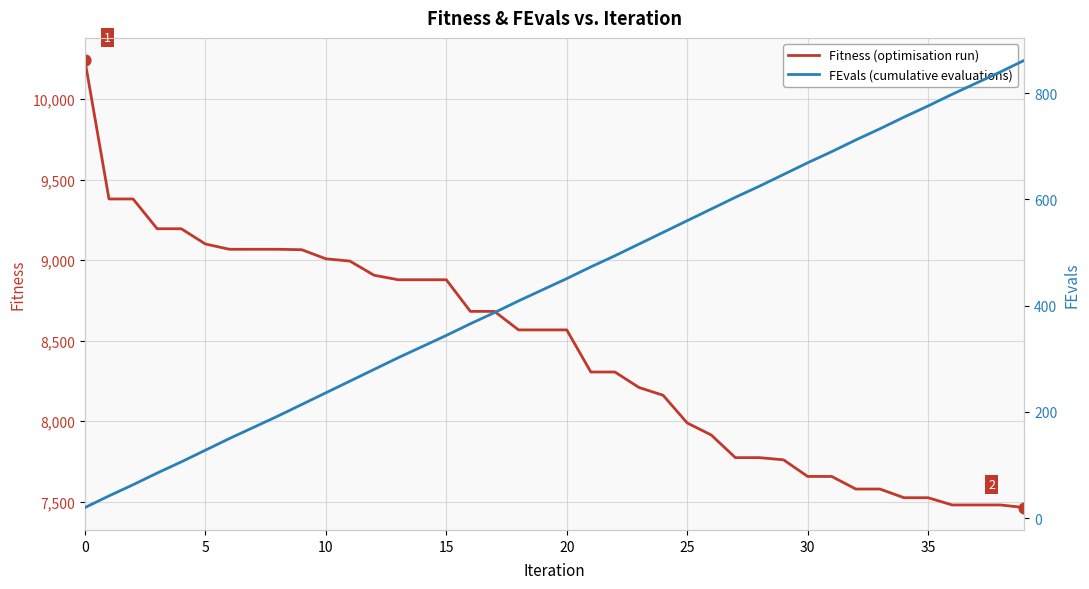

Which series has the widest spread of Y values?

Fitness (optimisation run)